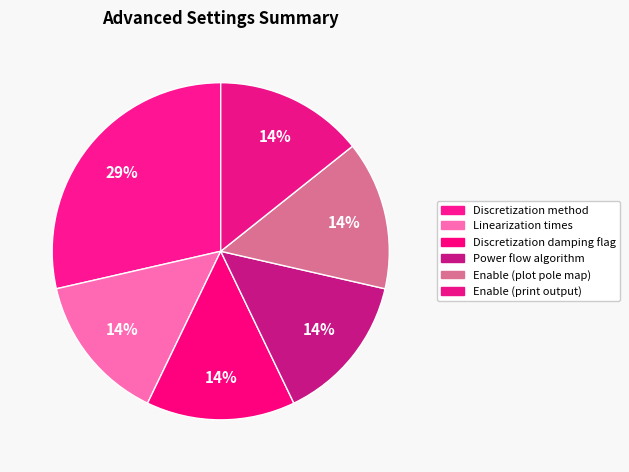

How many slices are in this pie chart?

6